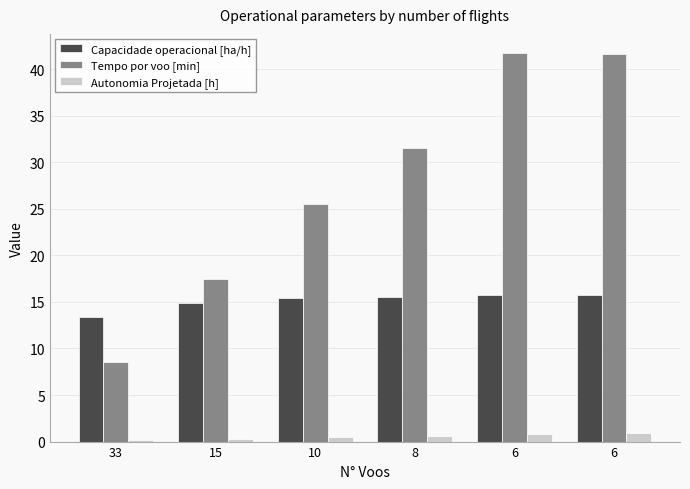

Which series has the largest total across all categories?

Tempo por voo [min]